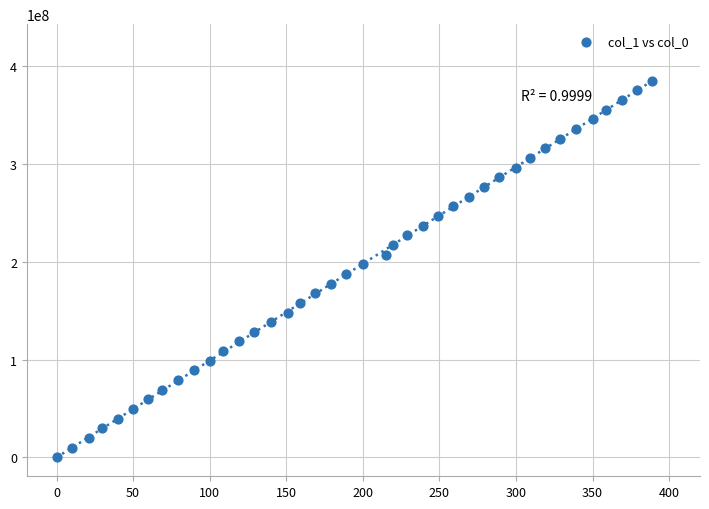

What is the range of Y values (max minus min)?

384995398